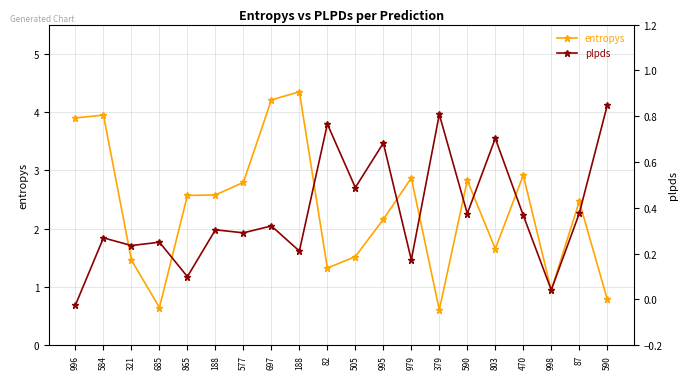

Where is plpds nearest to the value 0?

996